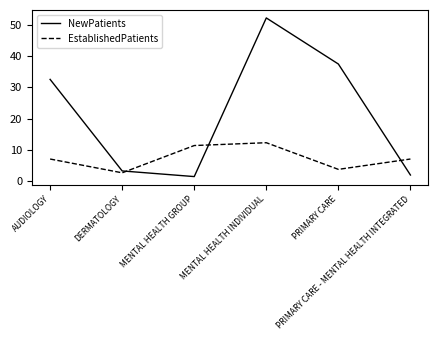

Where do NewPatients and EstablishedPatients first cross each other?

DERMATOLOGY and MENTAL HEALTH GROUP